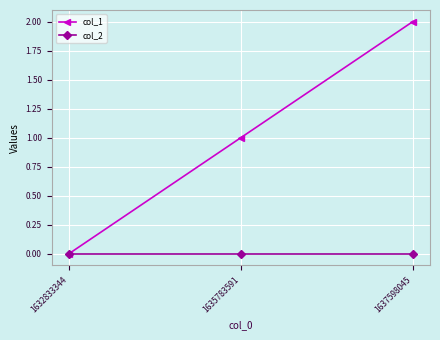

Rank the series at 1637598045 from highest to lowest value.

col_1, col_2